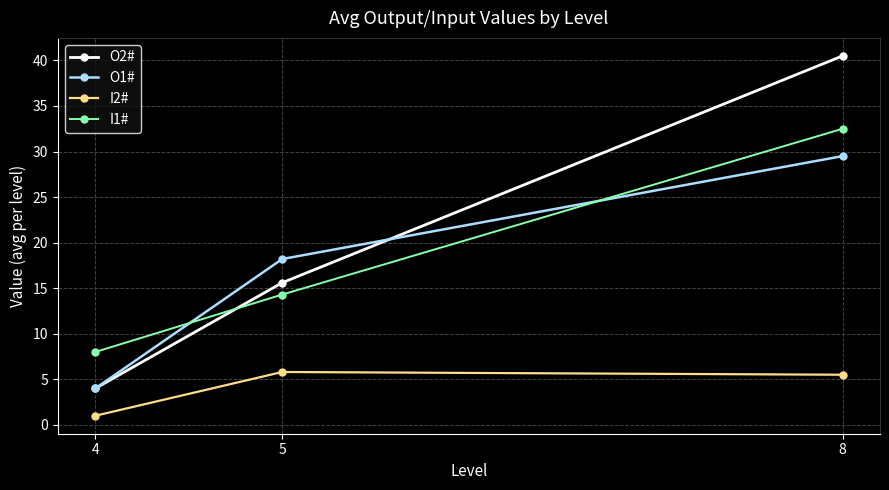

At how many categories does at least one series exceed 25?

1